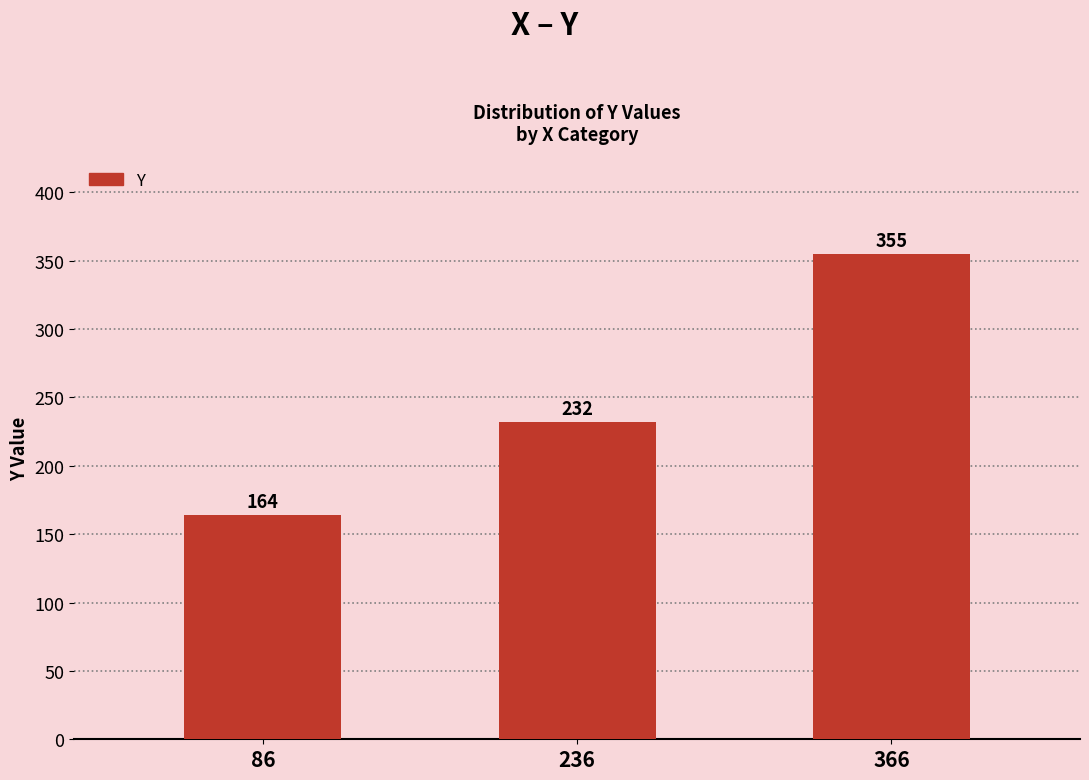

Does the chart contain stacked bars?

No